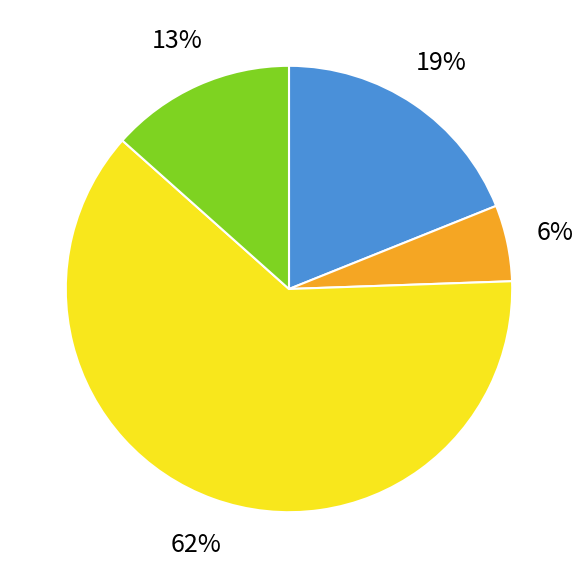

To the nearest percent, what is the average slice percentage?

25%